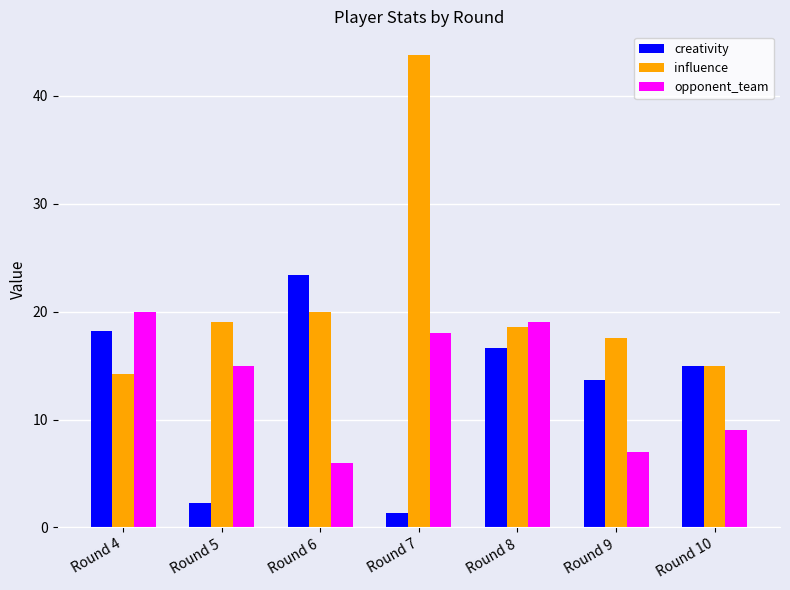

Rank the series by their maximum value, from highest to lowest.

influence, creativity, opponent_team